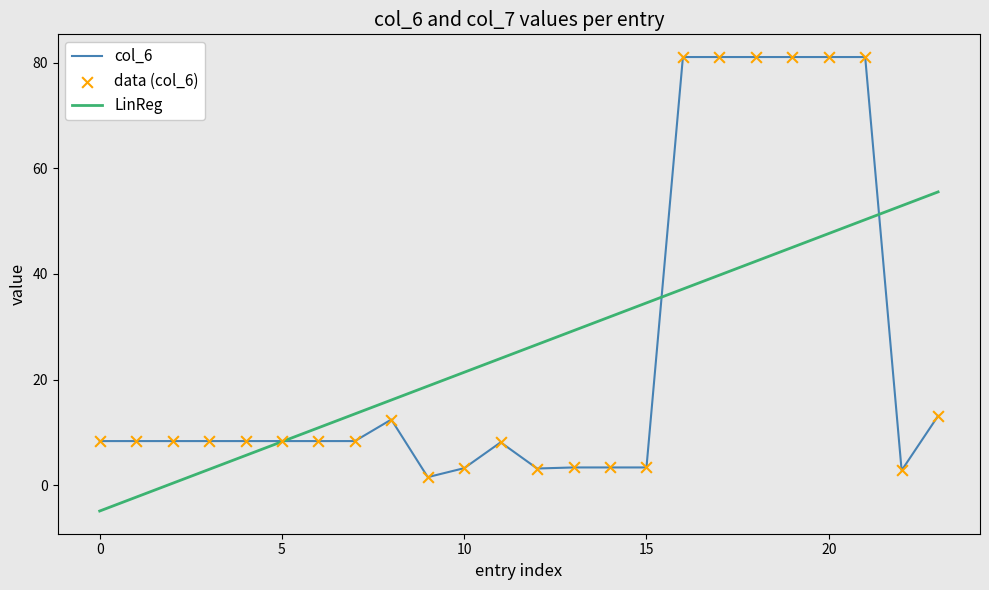

Which series has the widest spread of values?

col_6